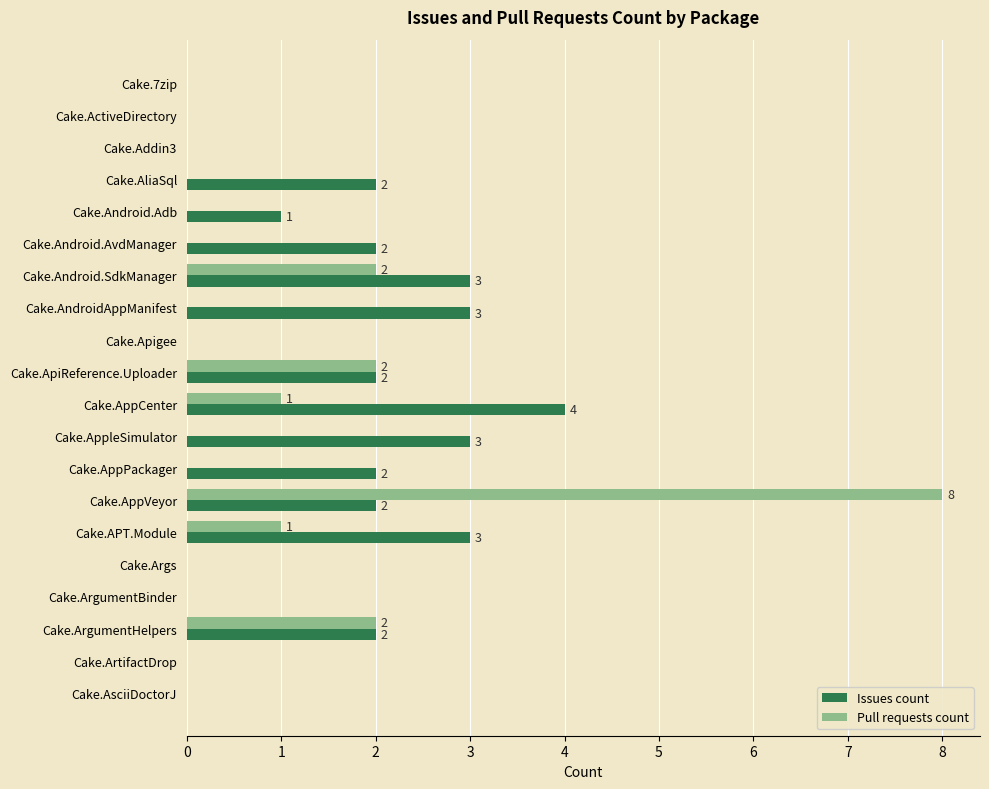

What is the maximum value shown in the chart?

8